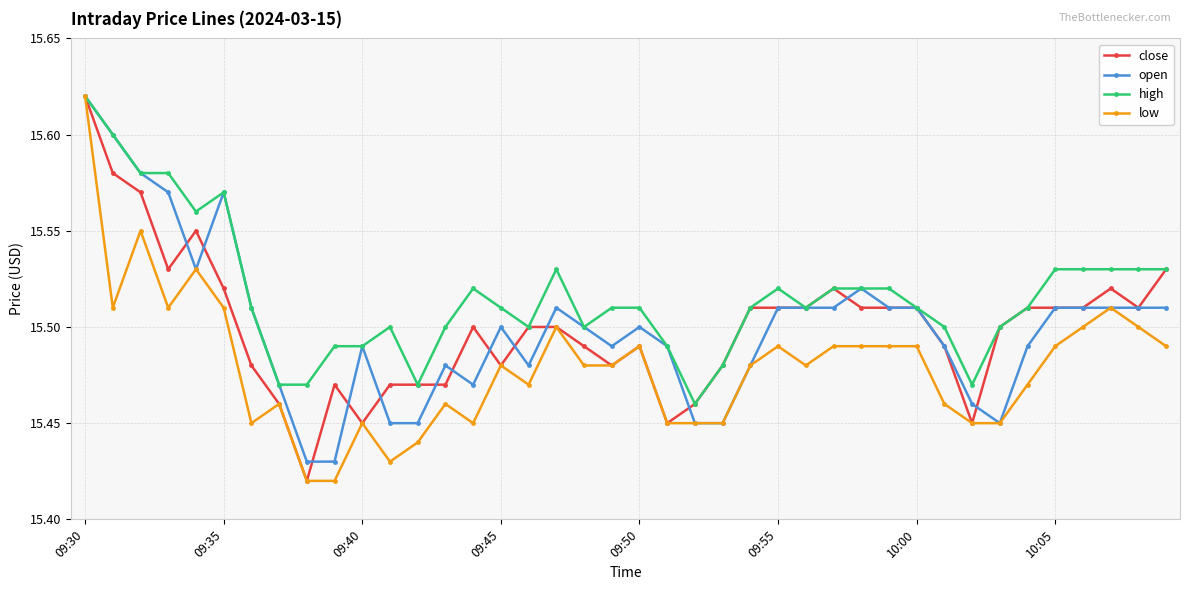

At how many categories does at least one series exceed 15?

40